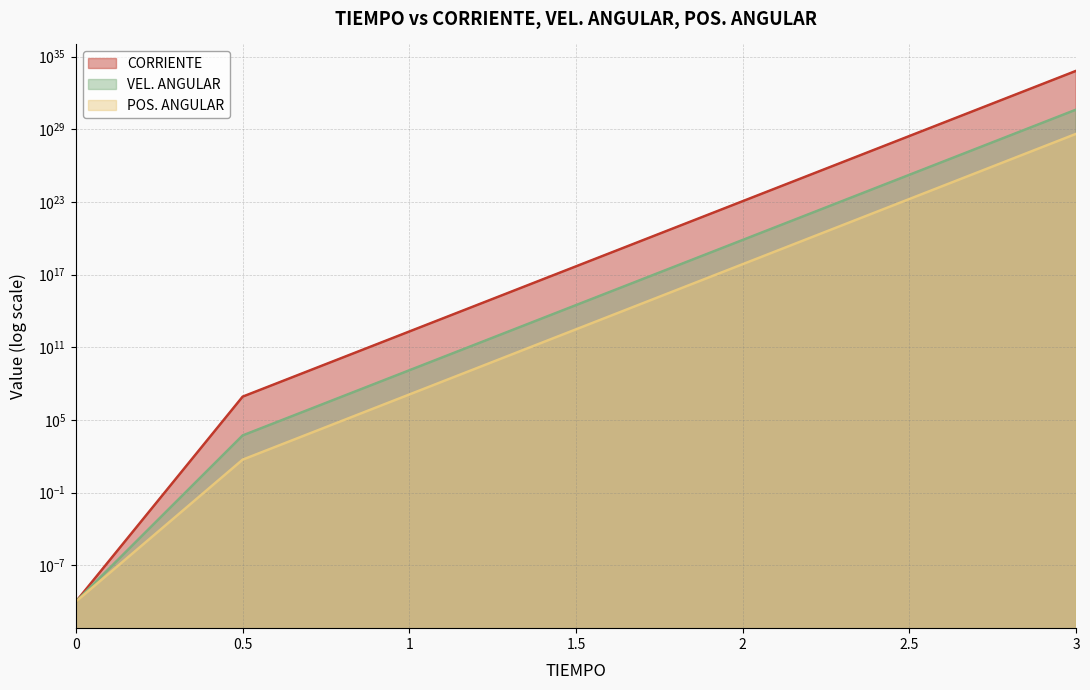

What position from the left is 2.5?

6